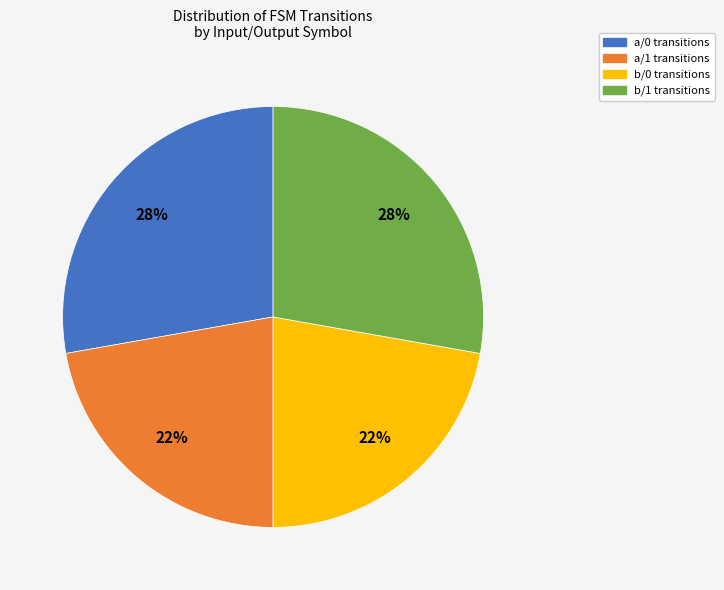

Is b/1 transitions the majority of the pie?

No